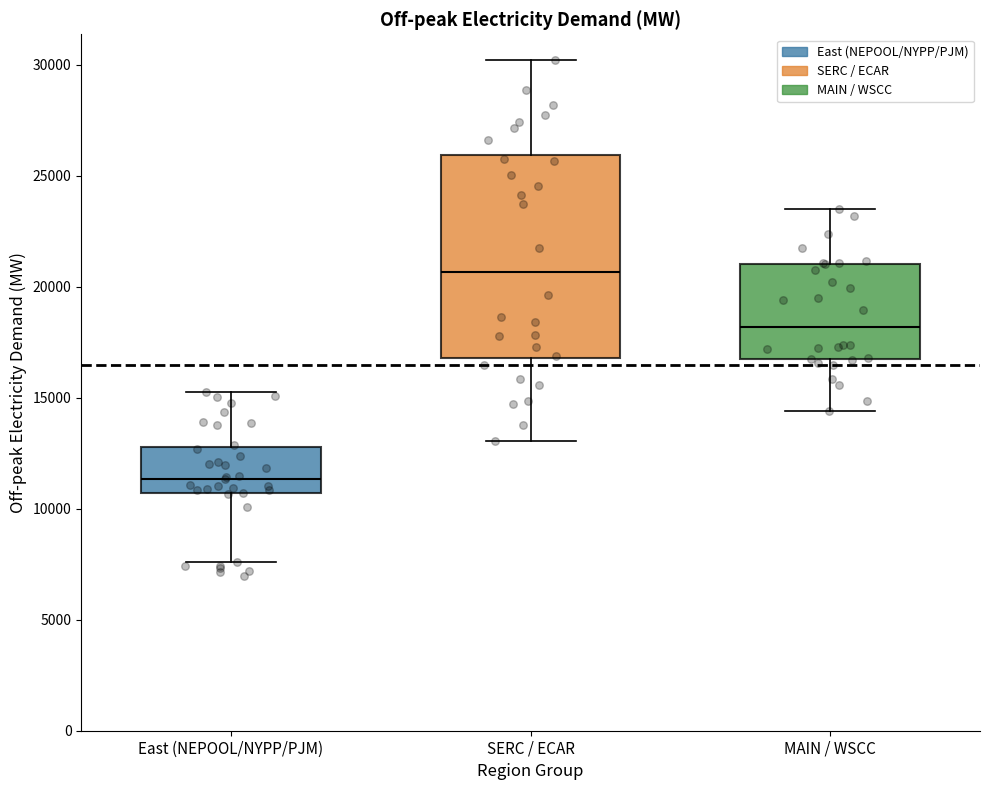

Reading left to right, transcribe this box plot: for each box, give where its median line is, the range the box spans, and where its two whiskers end, as read against the y-axis. The values are not printed on the chart, so give them approximately, as read against the axis.

East (NEPOOL/NYPP/PJM): median 11500, box 10500 to 13000, whiskers 7500 to 15500
SERC / ECAR: median 20500, box 17000 to 26000, whiskers 13000 to 30000
MAIN / WSCC: median 18000, box 16500 to 21000, whiskers 14500 to 23500